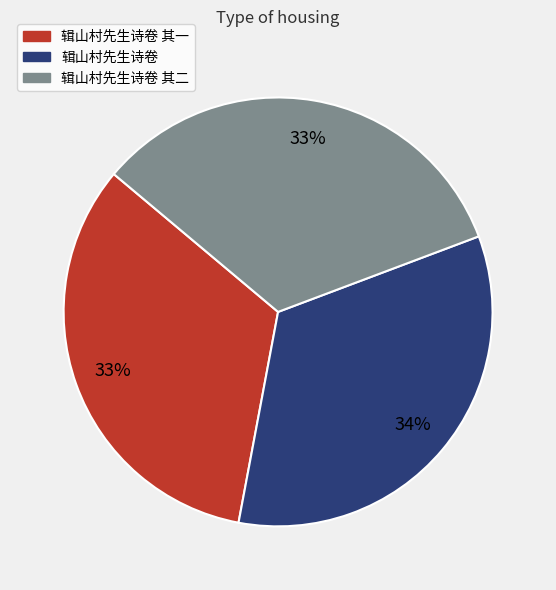

Which has a higher value, 辑山村先生诗卷 or 辑山村先生诗卷 其一?

辑山村先生诗卷